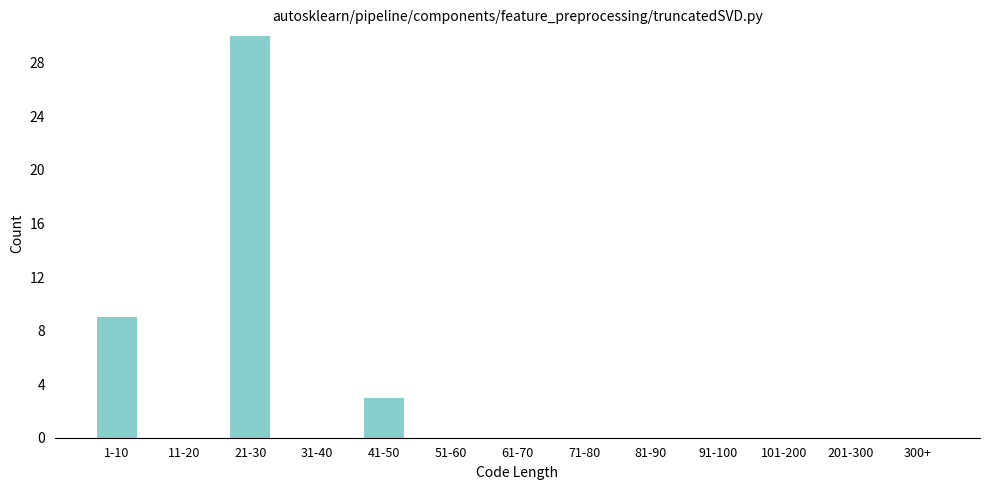

Reading left to right, transcribe all the data shown in this chart.

1-10=9	11-20=0	21-30=30	31-40=0	41-50=3	51-60=0	61-70=0	71-80=0	81-90=0	91-100=0	101-200=0	201-300=0	300+=0